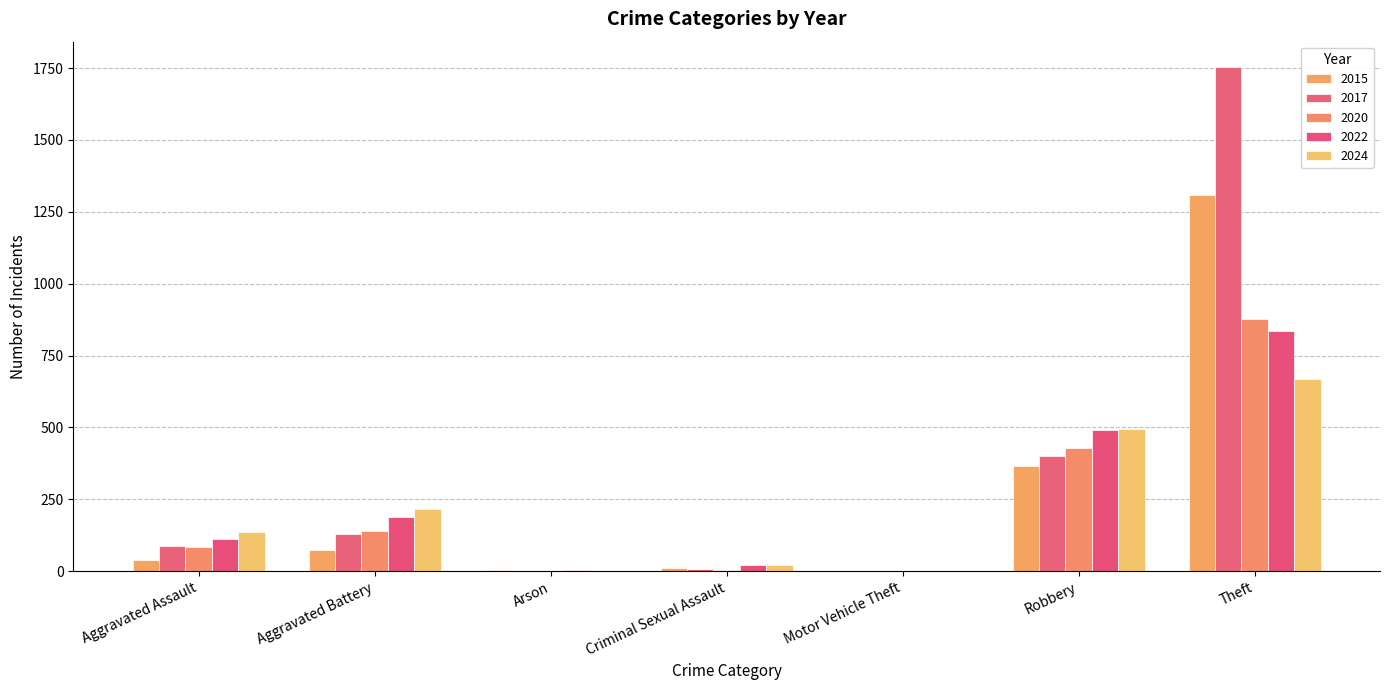

What is the difference between the highest and lowest values at Arson?

3